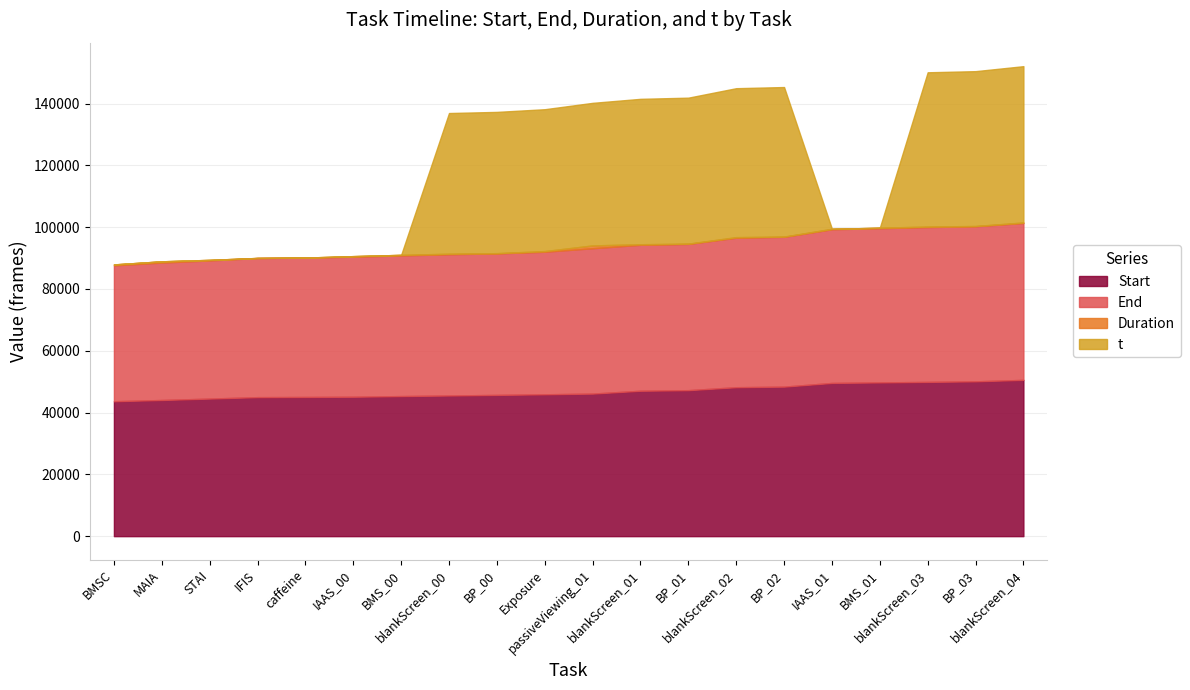

What are all the series names shown in the legend?

Start, End, Duration, t